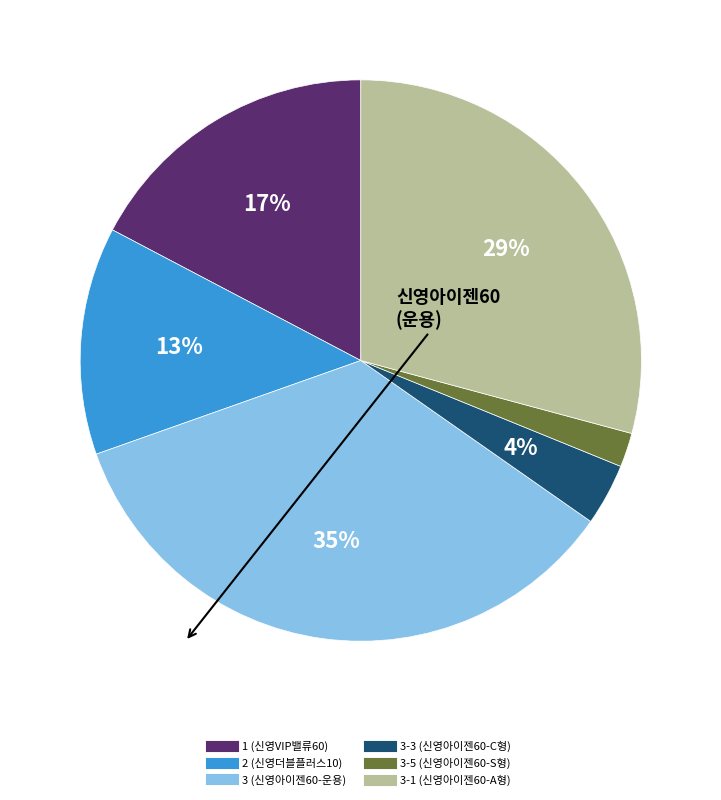

To the nearest percent, what is the average slice percentage?

17%